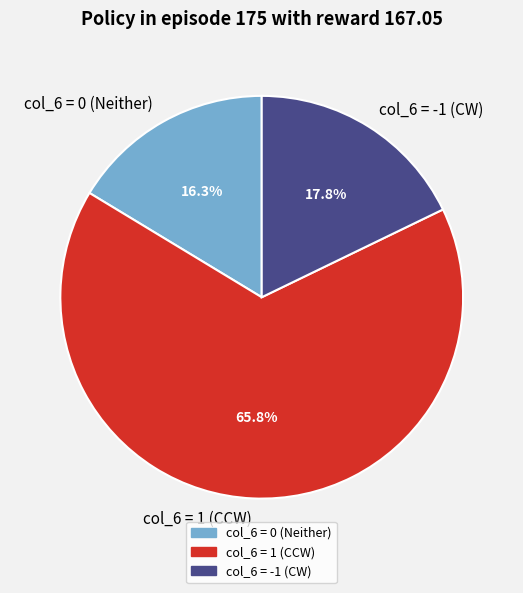

How many slices are in this pie chart?

3